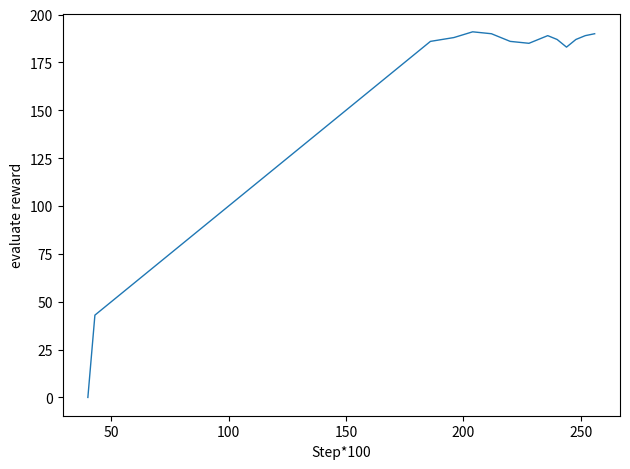

Reading left to right, transcribe all the data shown in this chart.

0	43	46	49	52	55	58	64	70	76	82	88	94	101	108	115	122	129	136	146	156	166	176	186	188	191	190	186	185	189	187	183	187	189	190